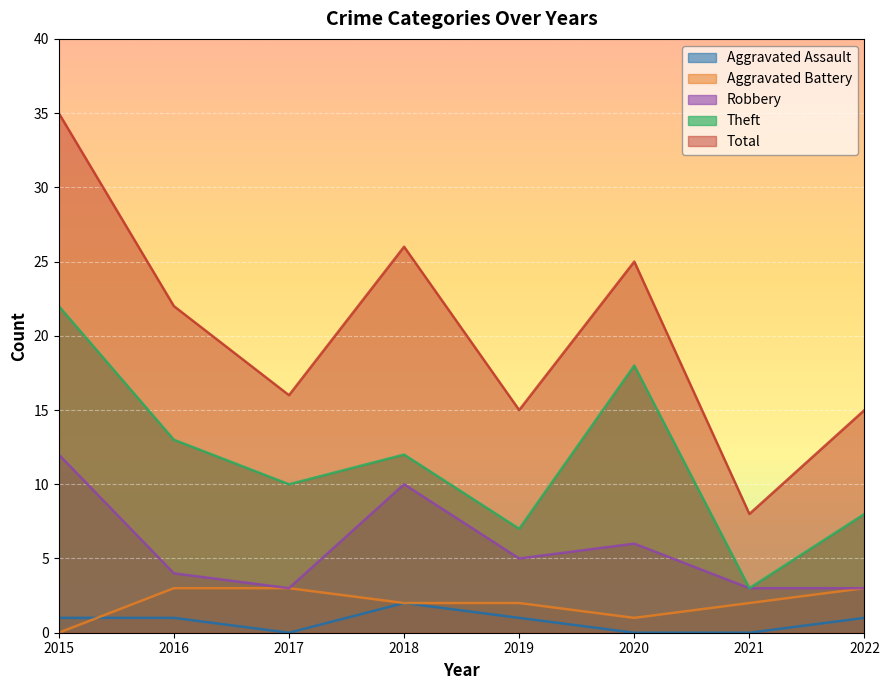

What is the total value across all series at 2015?

70